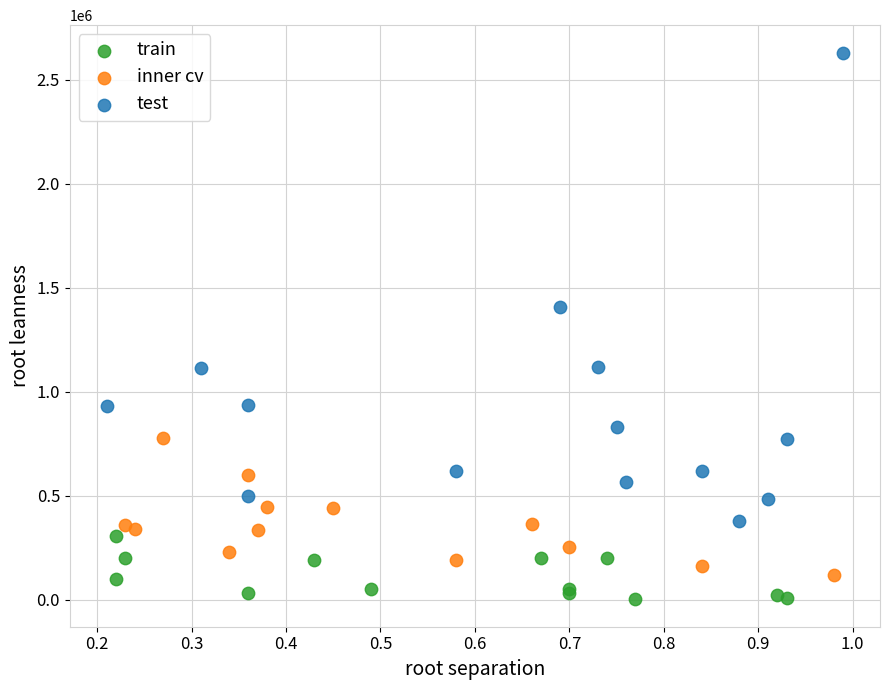

What are all the series names shown in the legend?

train, inner cv, test